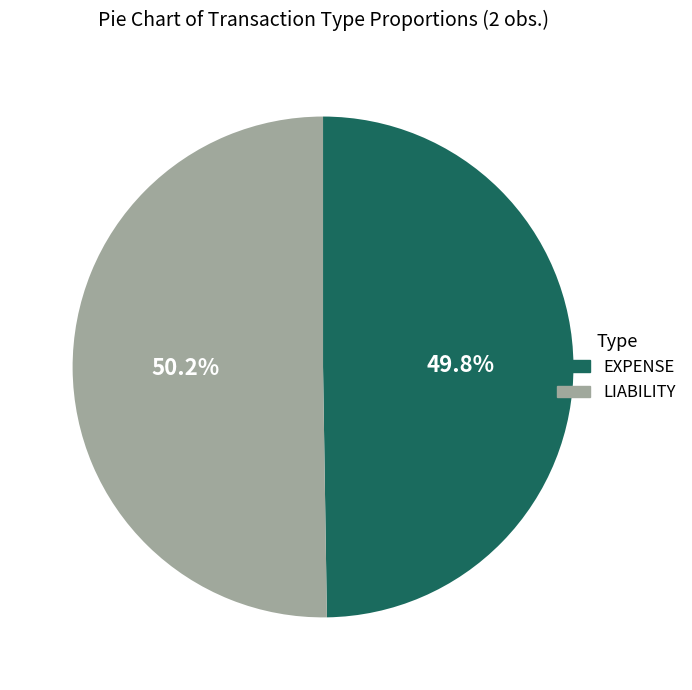

Is it true that LIABILITY is 38% of the pie?

False